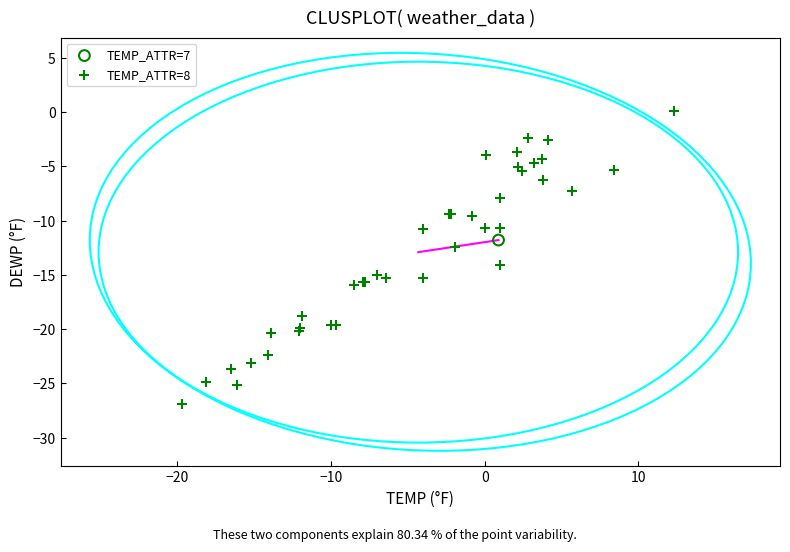

What are all the series names shown in the legend?

TEMP_ATTR=7, TEMP_ATTR=8